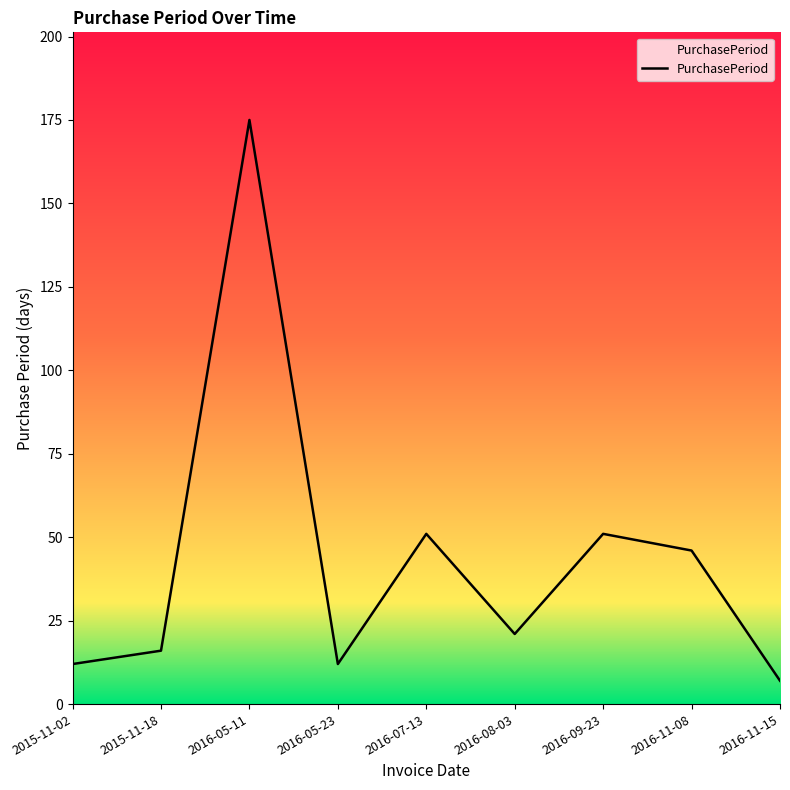

Reading left to right, extract all data points from this chart.

2015-11-02=12	2015-11-18=16	2016-05-11=175	2016-05-23=12	2016-07-13=51	2016-08-03=21	2016-09-23=51	2016-11-08=46	2016-11-15=7